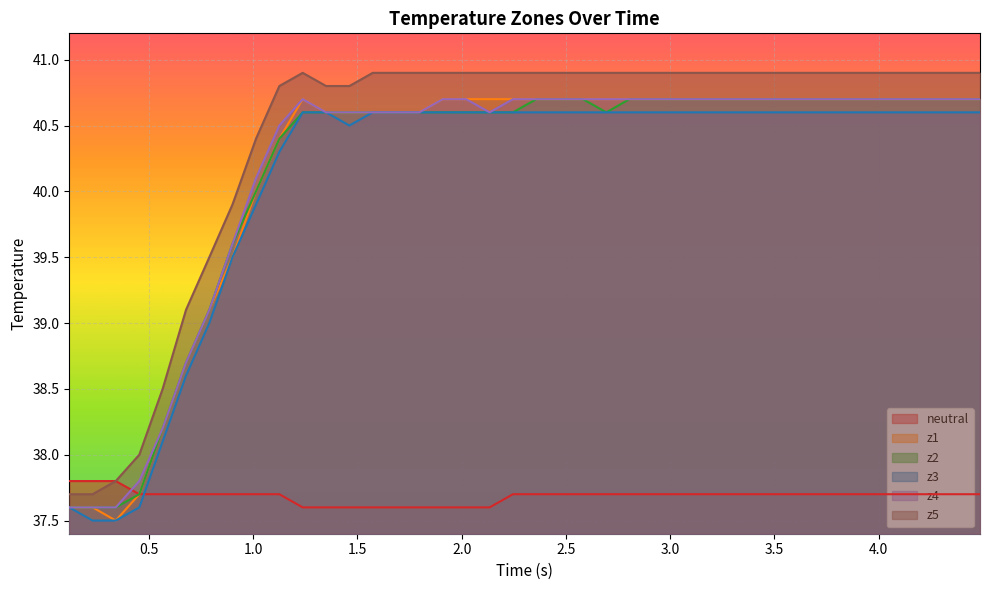

Which series has the largest total across all categories?

z5